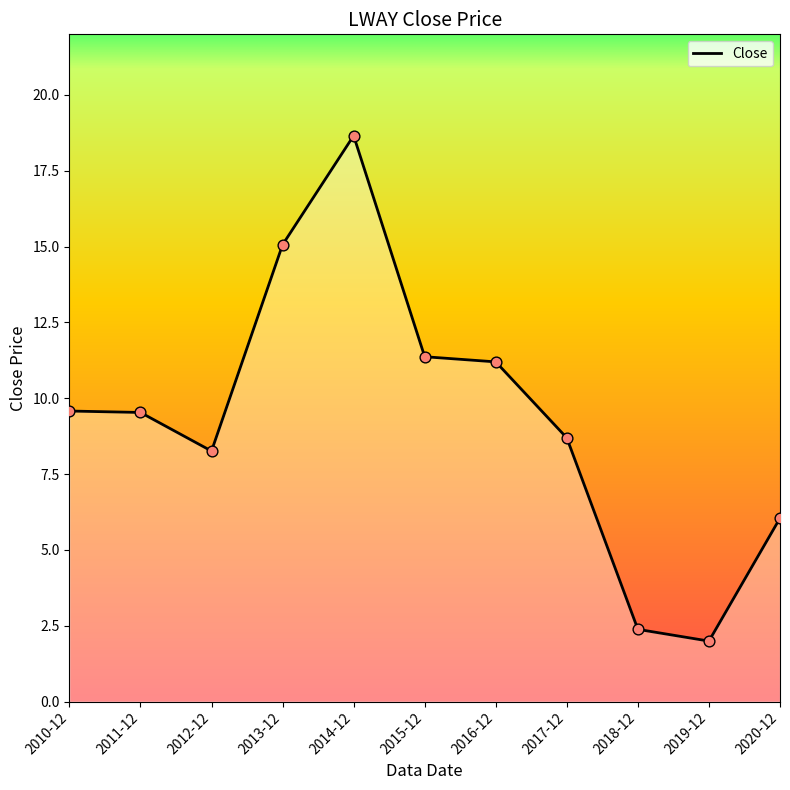

What is the change in value from 2017-12 to 2019-12?

-6.7